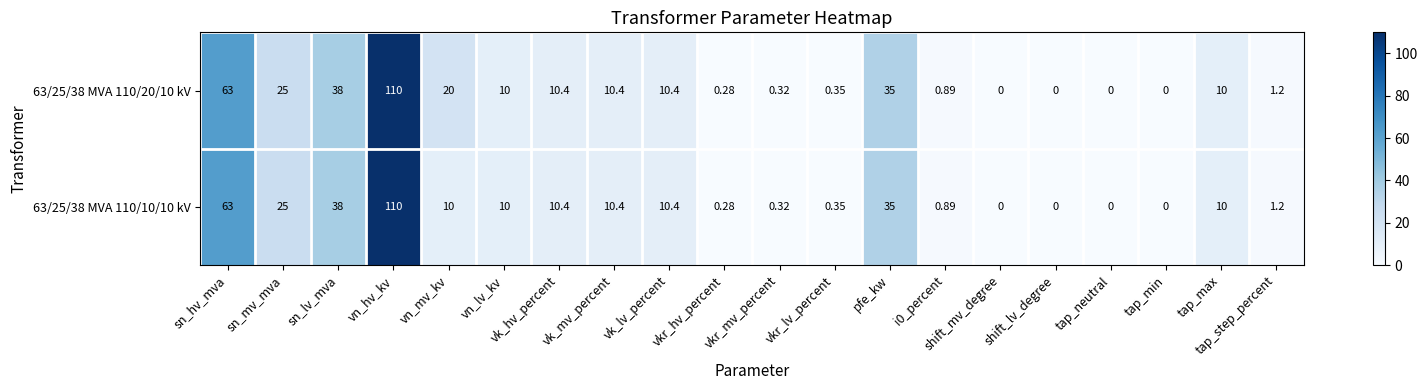

How many series are shown in this chart?

2